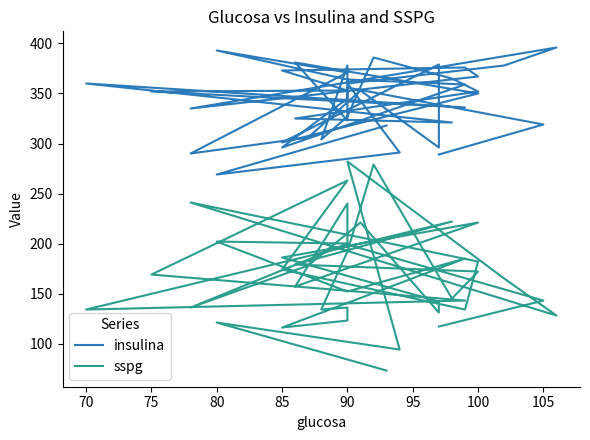

How many data points in sspg are less than 169?

20